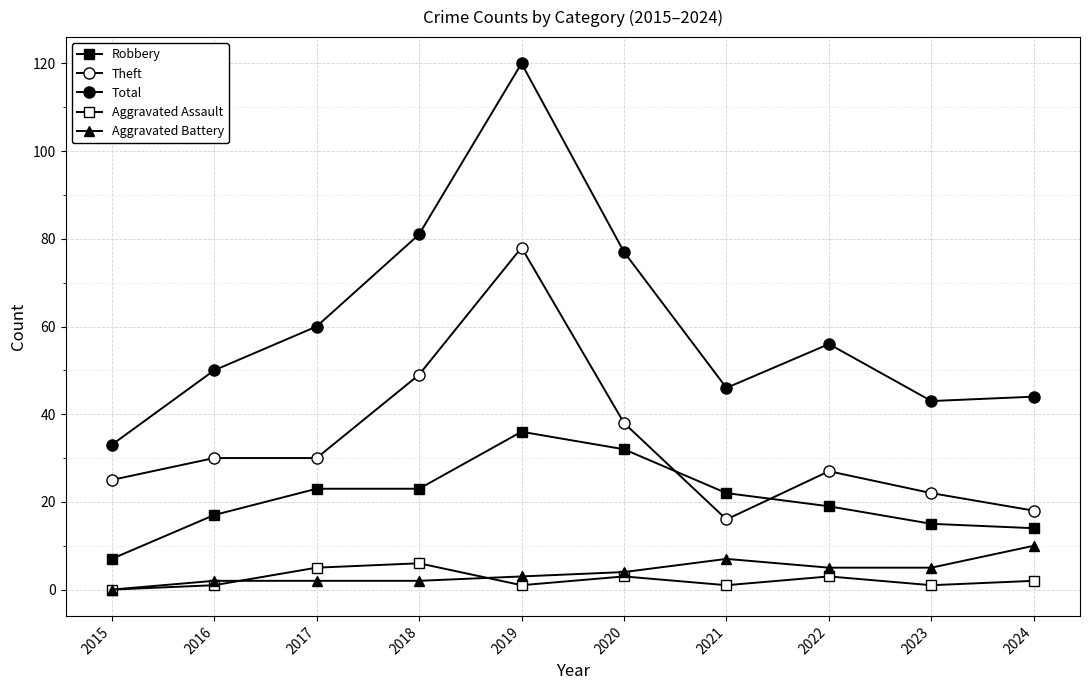

What is the sum of all Robbery values?

208